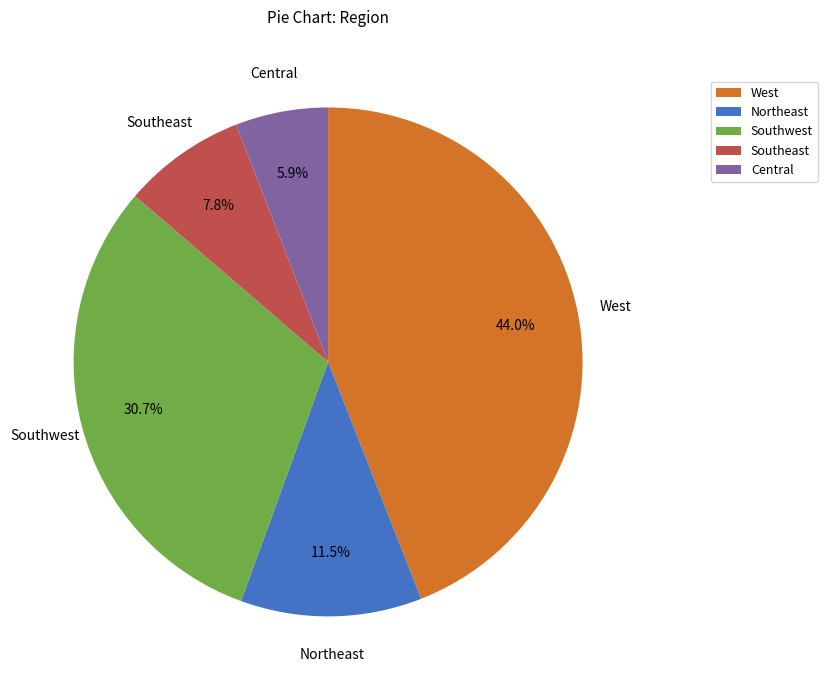

How many segments does this pie chart have?

5